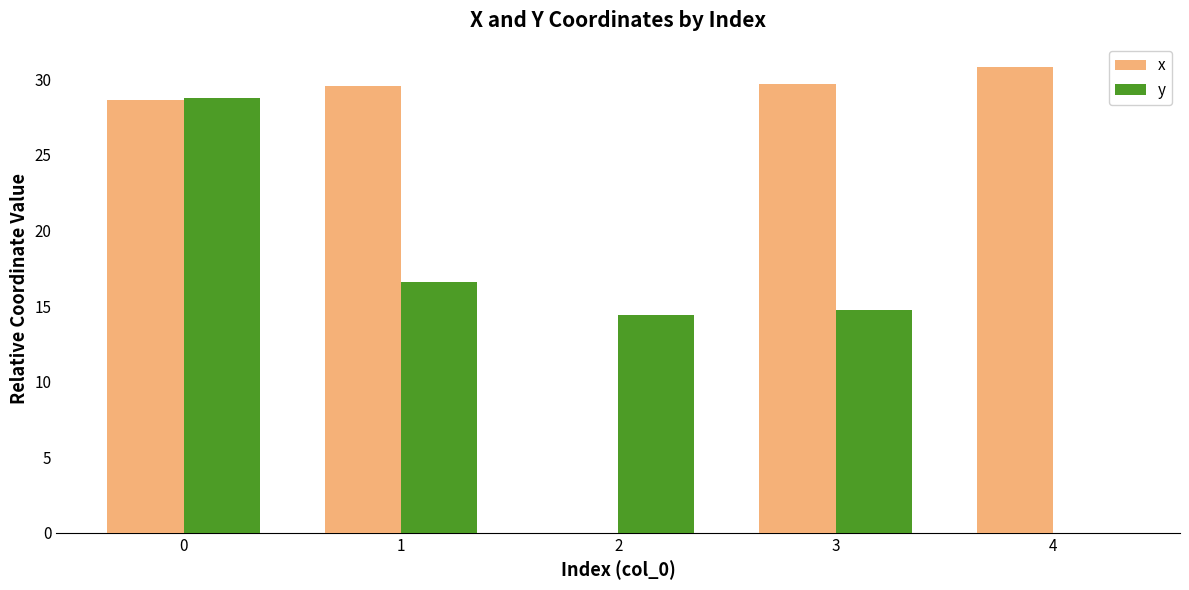

True or false: x has a value of 10.1 at 3.

False